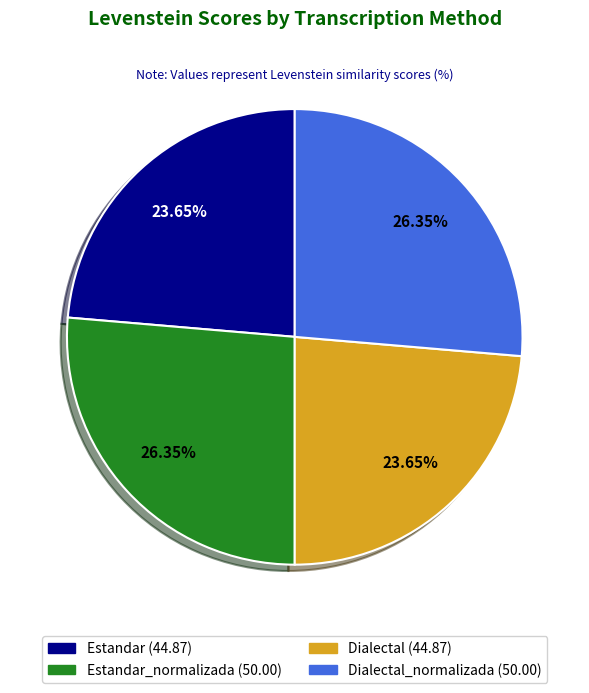

Is there any slice that represents more than half of the pie?

No